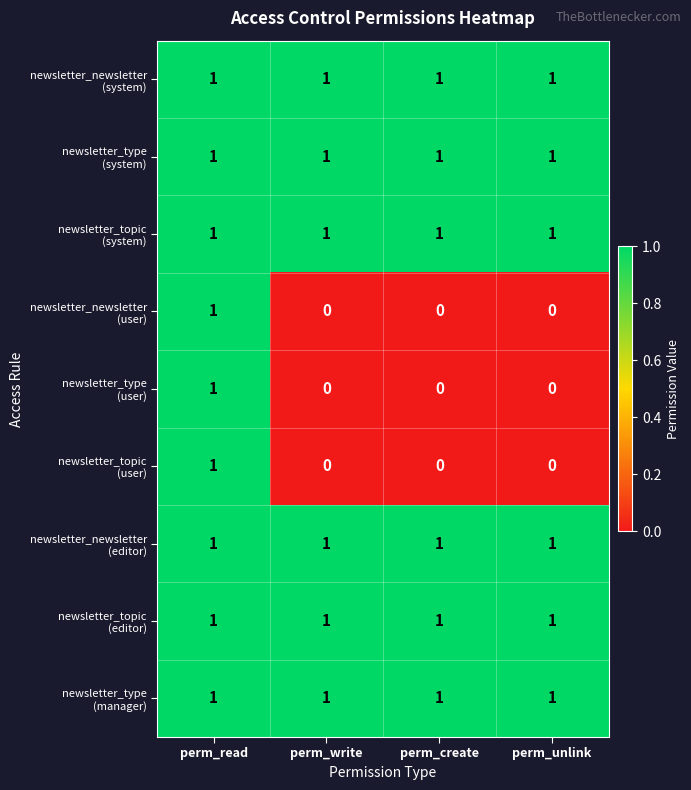

At how many categories does at least one series exceed 0?

4